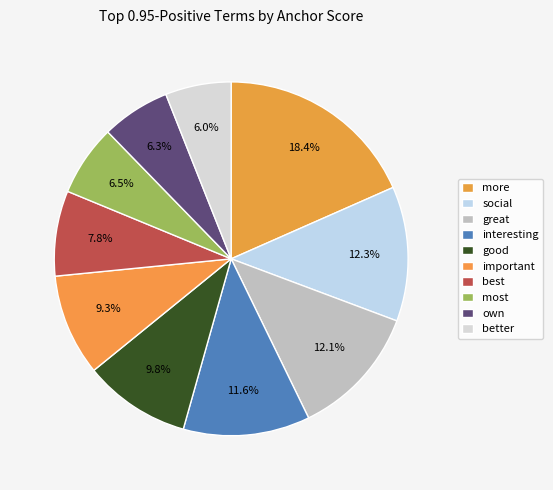

To the nearest percent, what is the difference between the social and more slice percentages?

6%